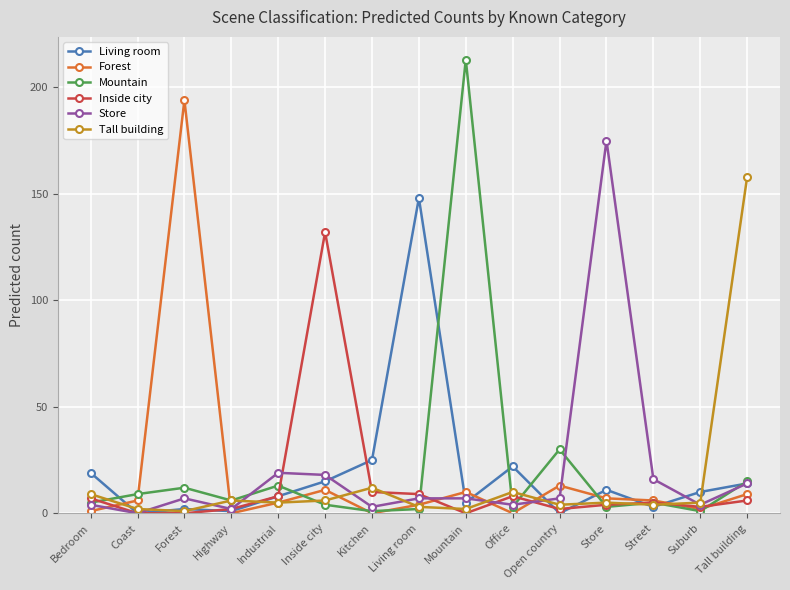

Rank the series by their maximum value, from lowest to highest.

Inside city, Living room, Tall building, Store, Forest, Mountain